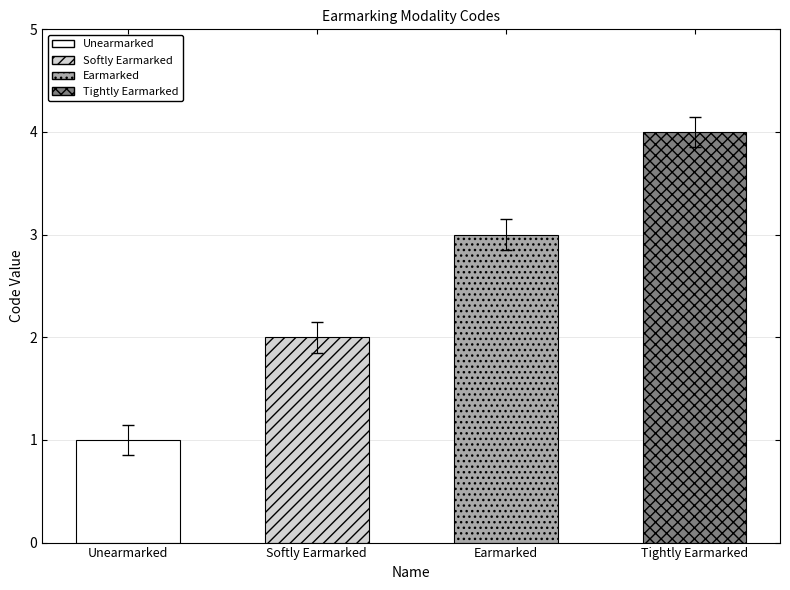

Between Tightly Earmarked and Softly Earmarked, which is larger?

Tightly Earmarked